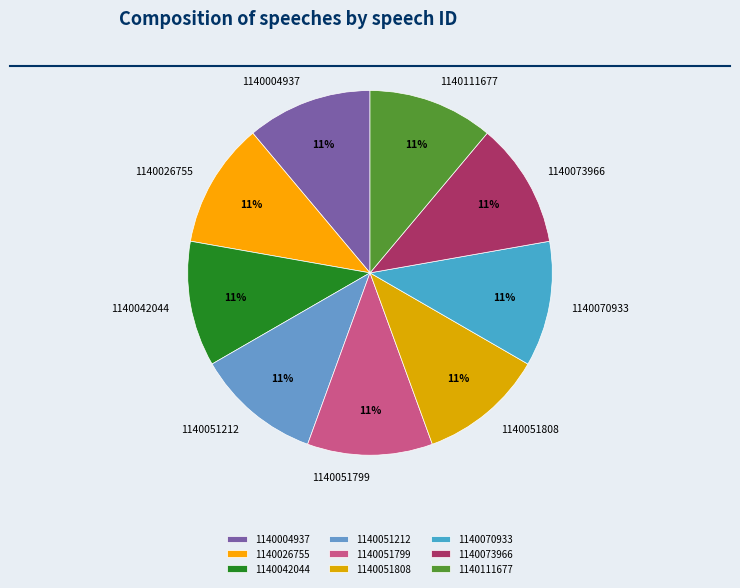

Do 1140026755 and 1140111677 together represent more than half of the pie?

No